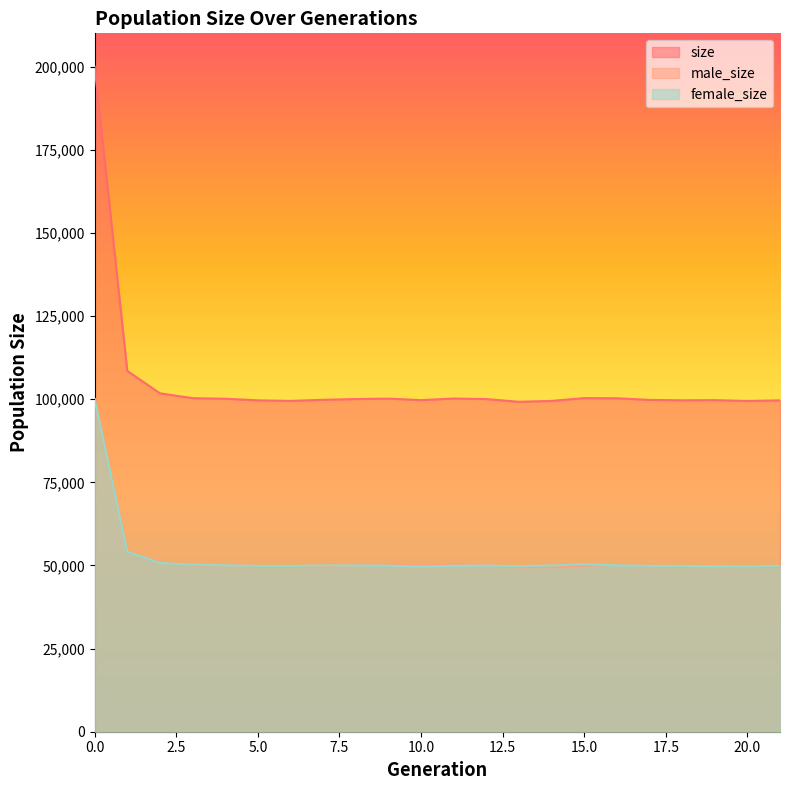

The value of size at 10 is 99714. True or false?

True